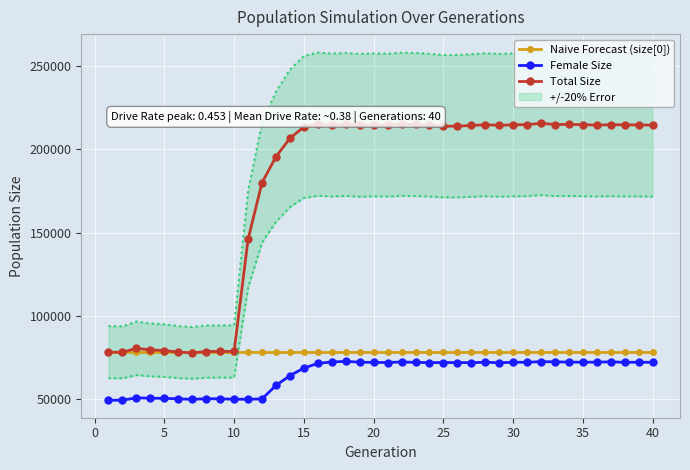

True or false: Naive Forecast (size[0]) has more than 1 interior local peaks.

False